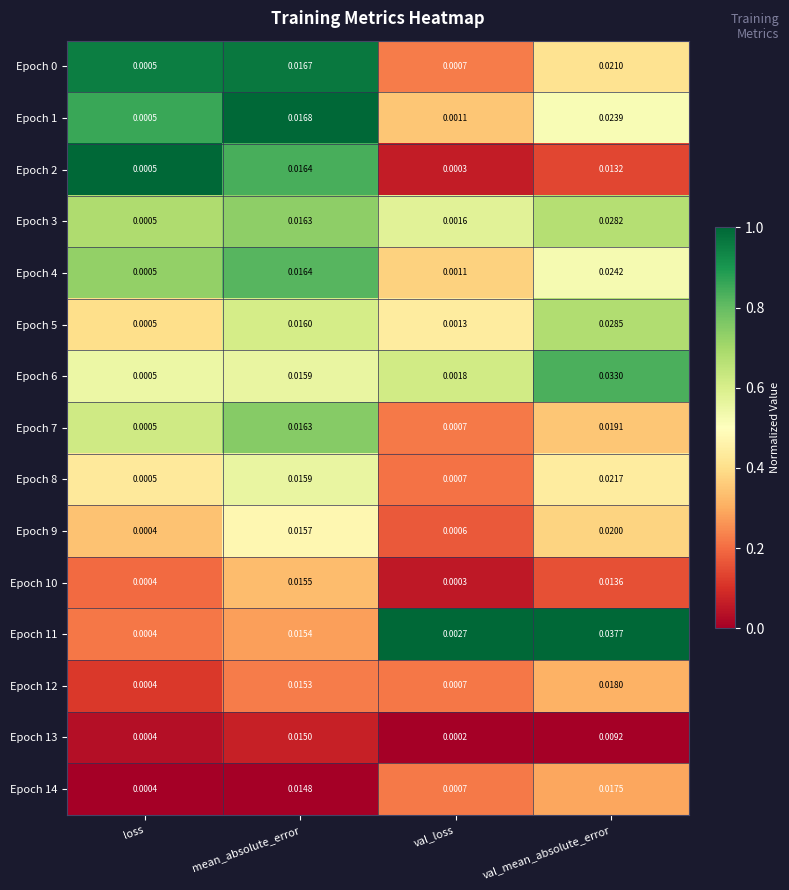

At how many categories does at least one series exceed 0?

4